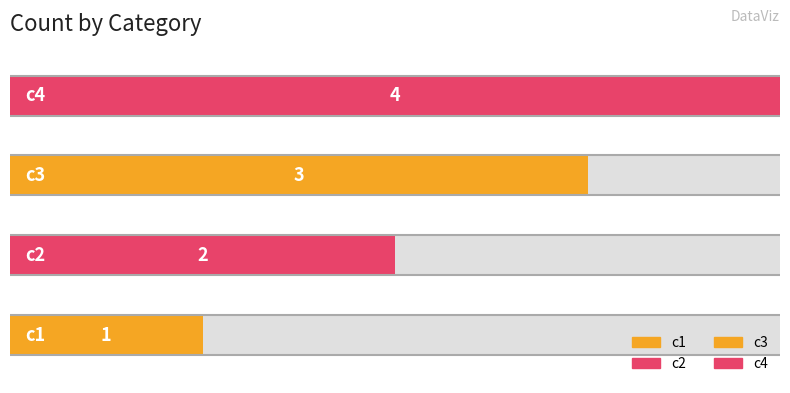

What is the difference between the maximum and minimum values?

3